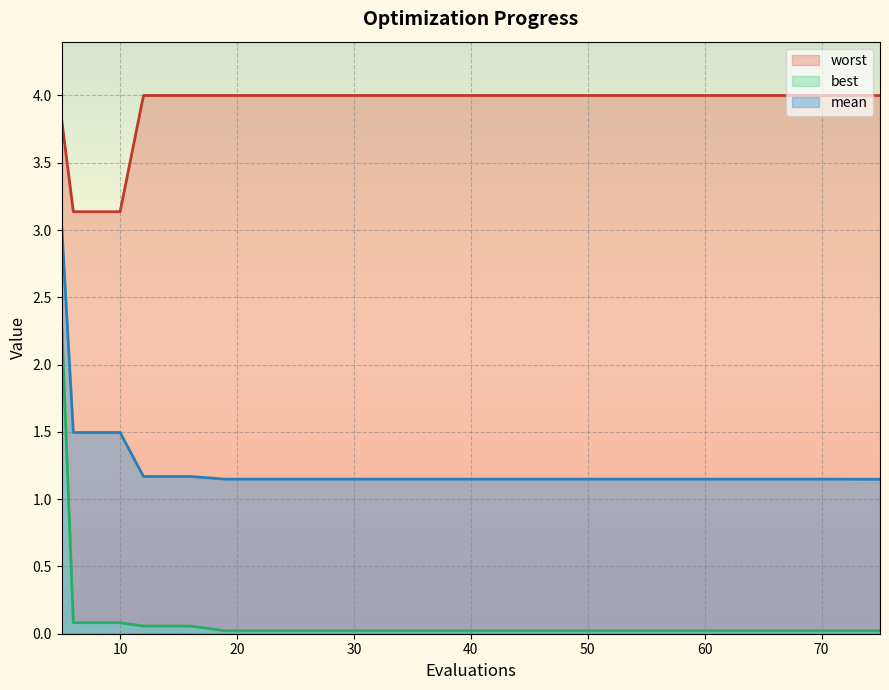

At which label does worst reach its minimum?

6